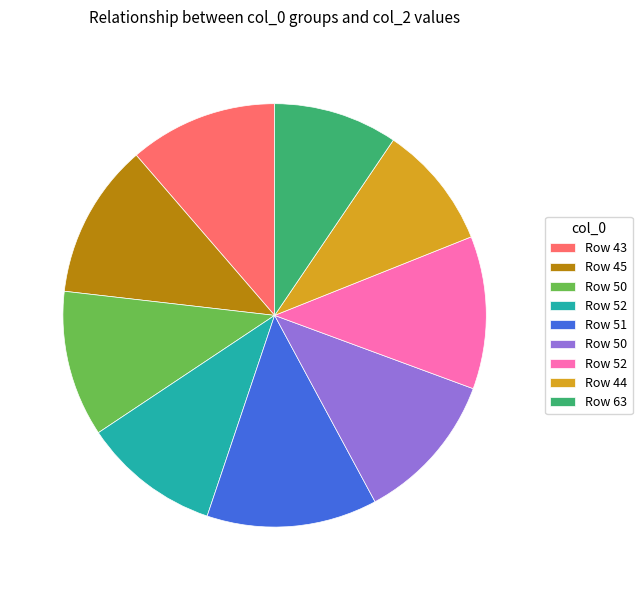

Is there any slice that represents more than half of the pie?

No